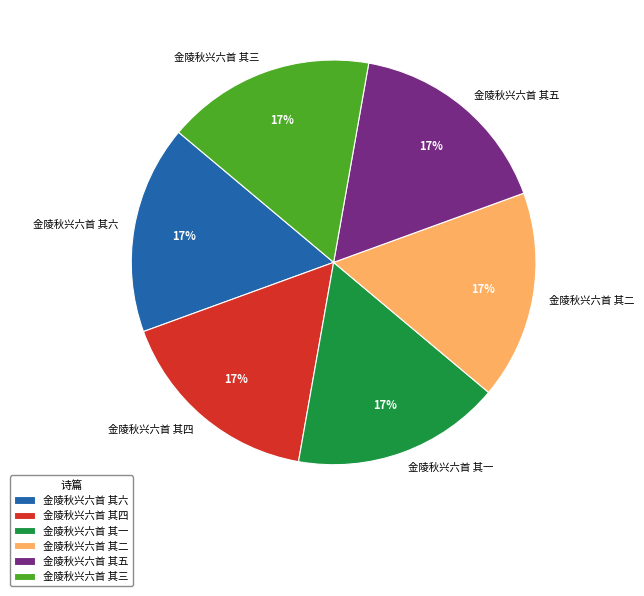

Is 金陵秋兴六首 其六 the majority of the pie?

No